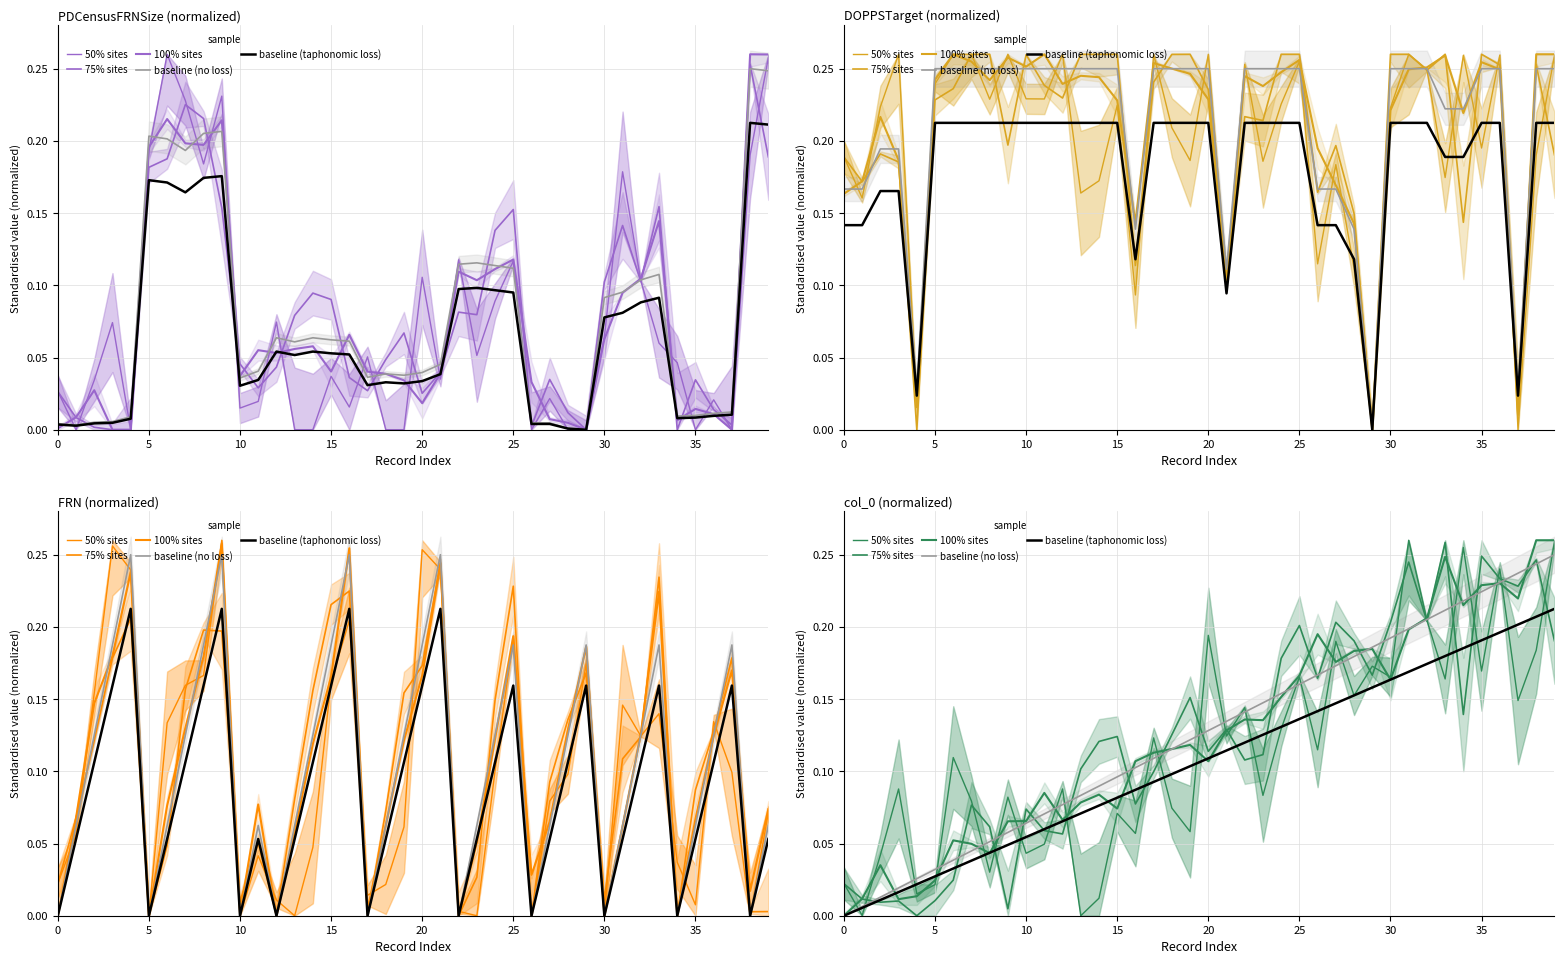

Is it true that 50% sites equals 0.0 at 0?

False